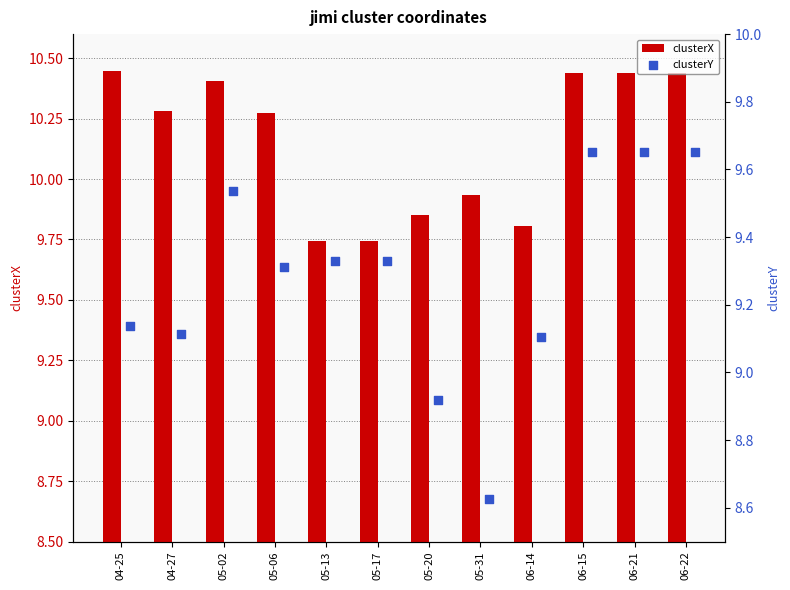

Which series reaches the minimum Y coordinate?

clusterY